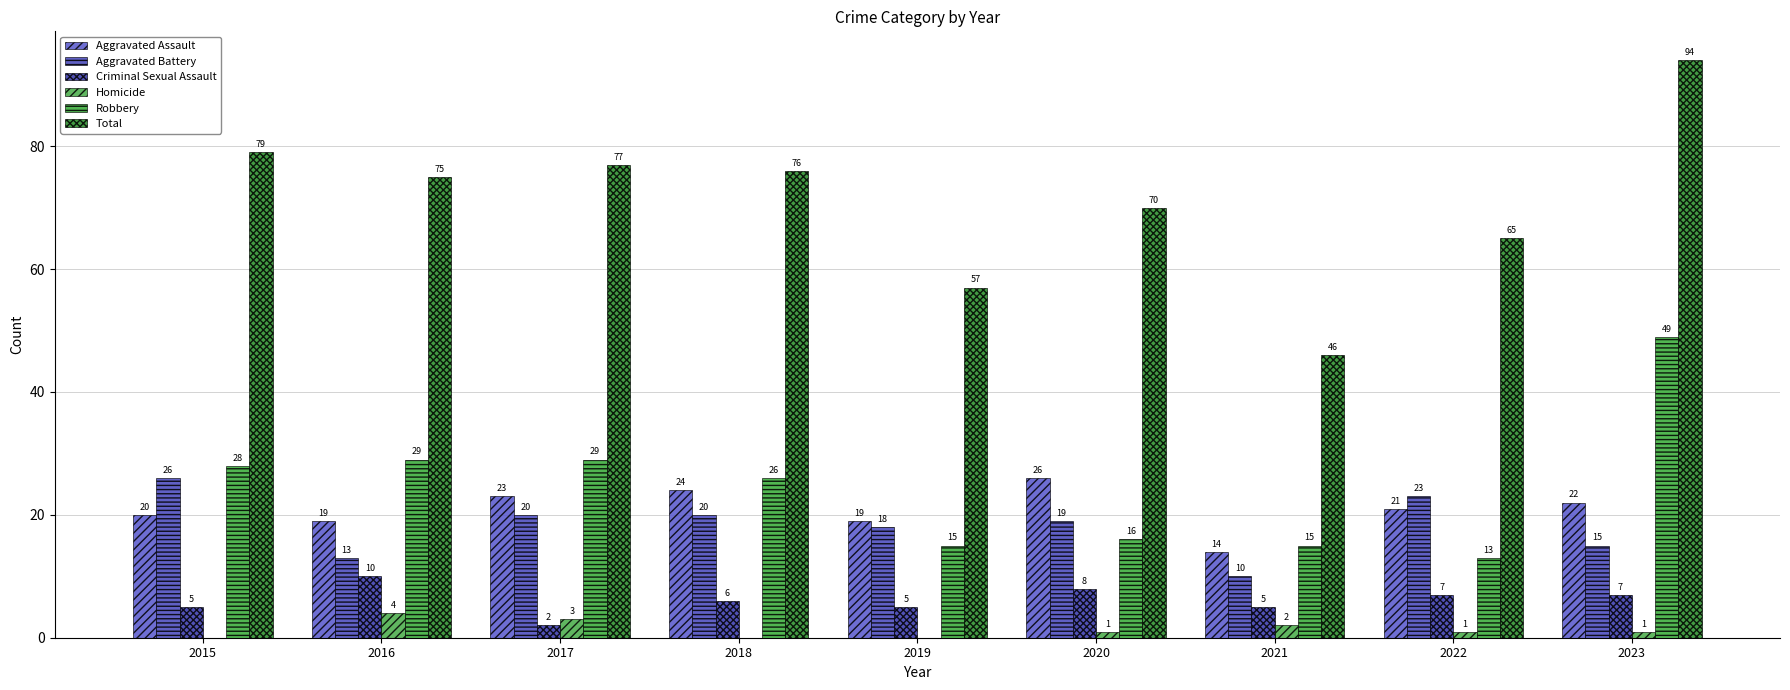

How many data points does each series have?

9